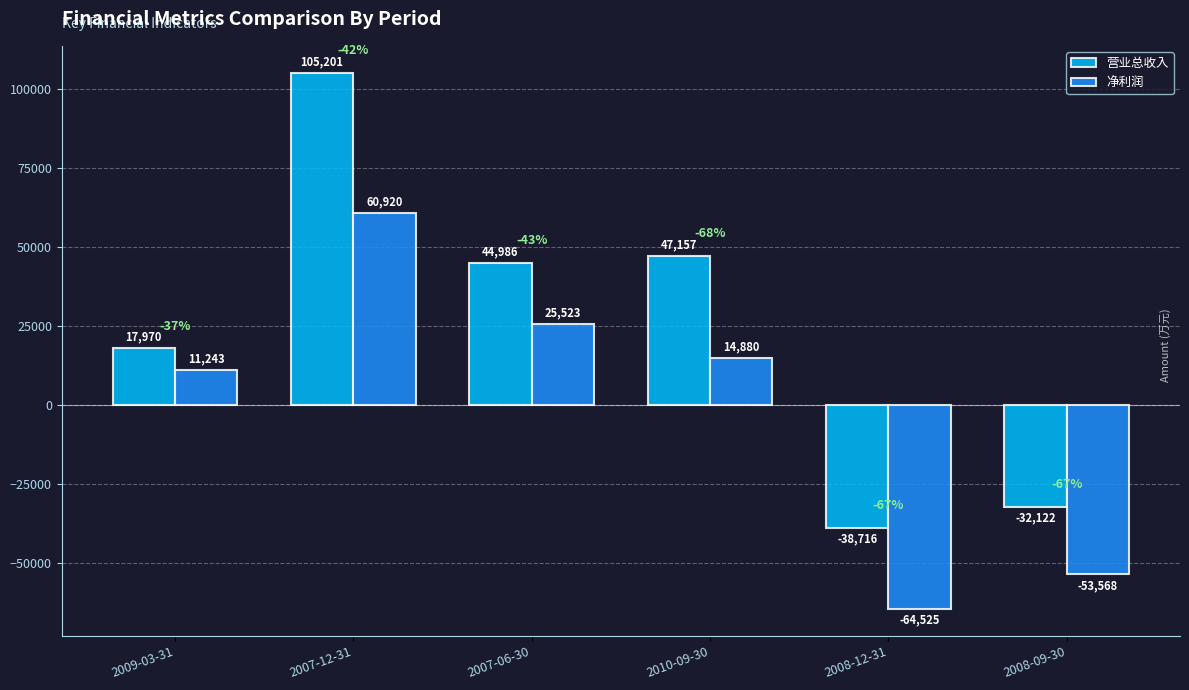

What position from the right is 2008-09-30?

1